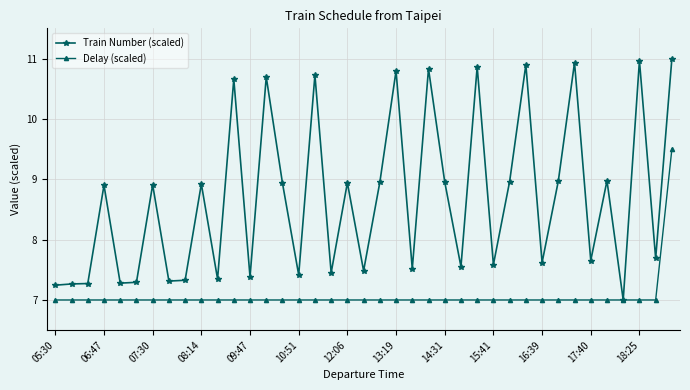

True or false: Train Number (scaled) has more than 0 points higher than both neighbors.

True